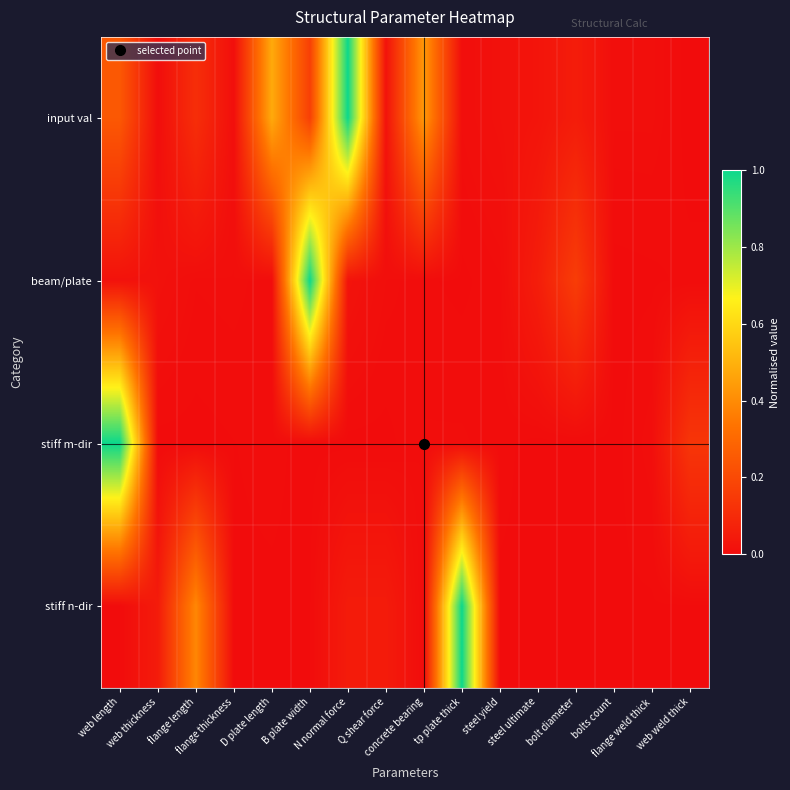

Which series changed the most between B plate width and web weld thick?

beam/plate